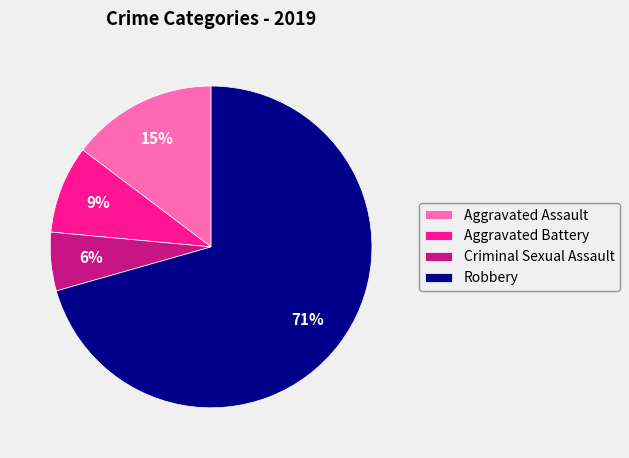

To the nearest percent, what percentage of the pie is Aggravated Battery?

9%